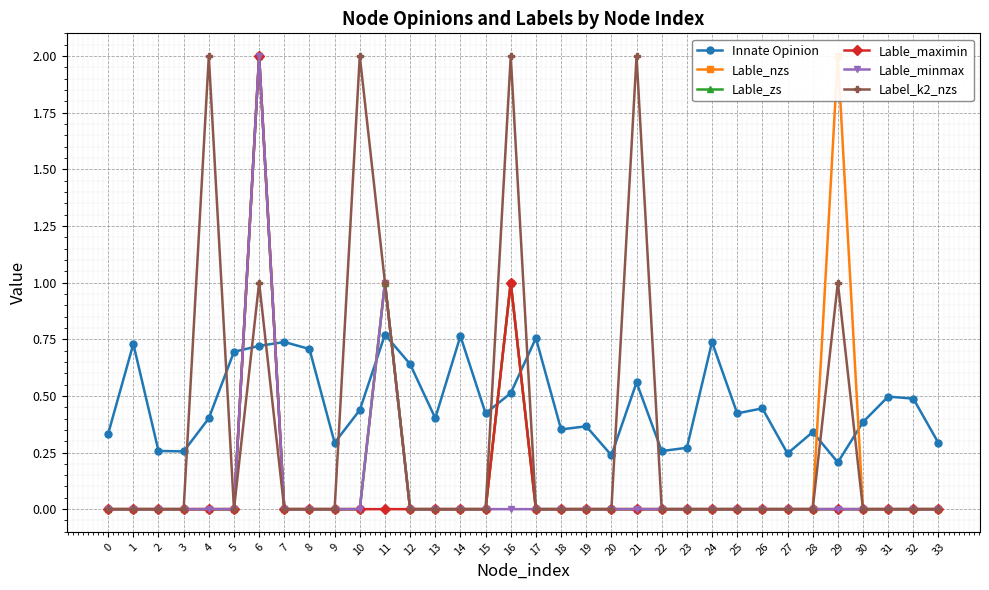

Which series ends up on top after the final intersection of Lable_minmax and Innate Opinion?

Innate Opinion